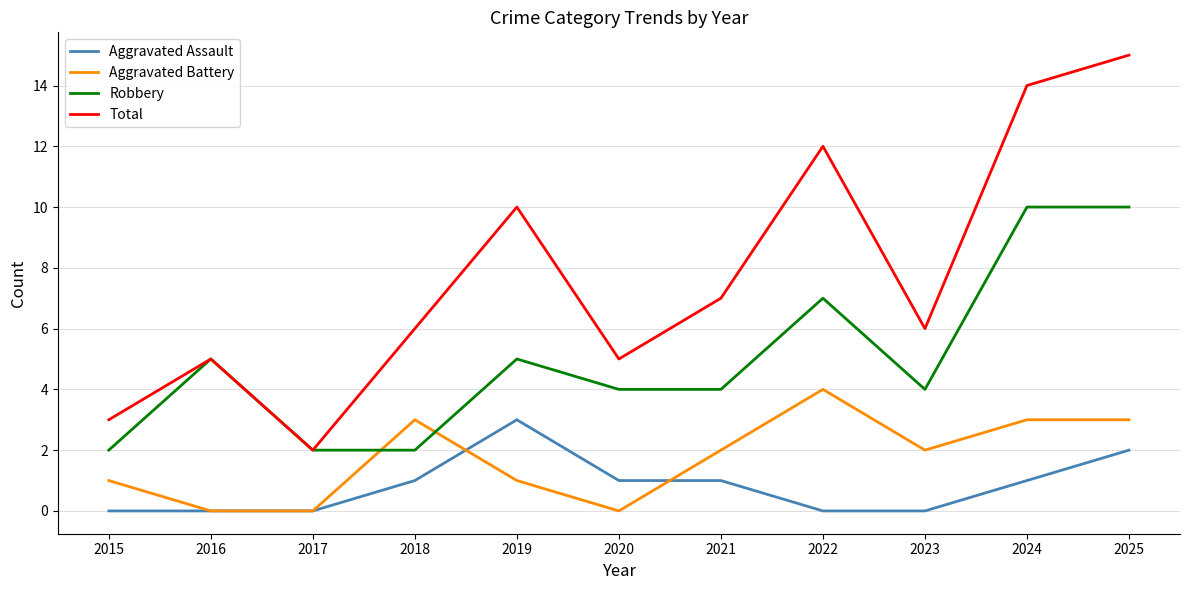

At 2021, list the series in order from smallest to largest.

Aggravated Assault, Aggravated Battery, Robbery, Total